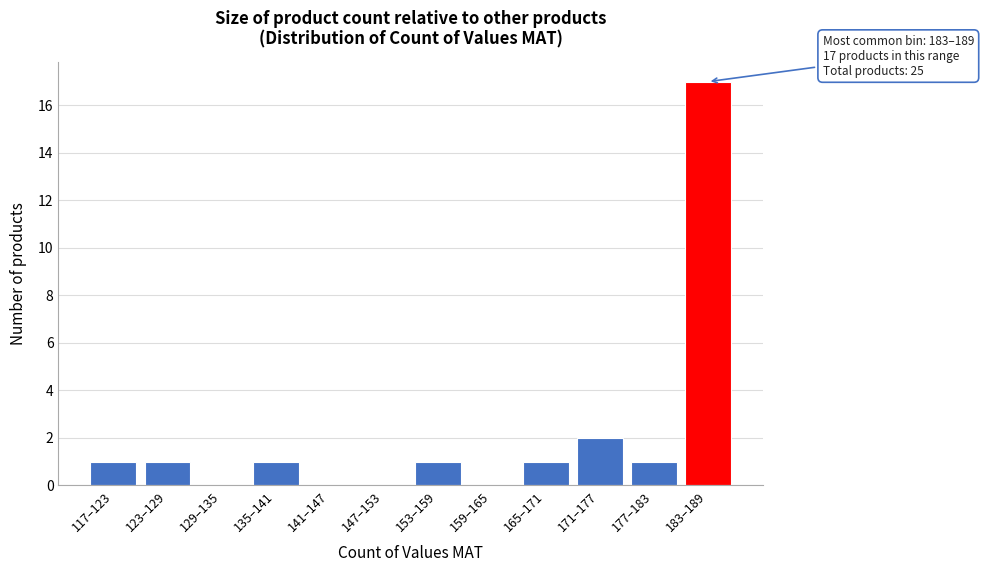

Reading left to right, extract all data points from this chart.

117–123=1	123–129=1	129–135=0	135–141=1	141–147=0	147–153=0	153–159=1	159–165=0	165–171=1	171–177=2	177–183=1	183–189=17